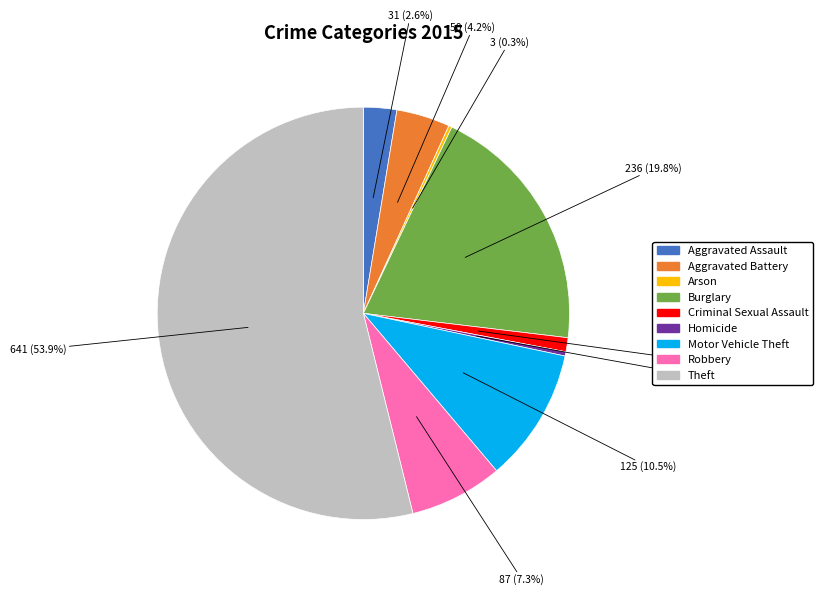

To the nearest percent, what is the average slice percentage?

11%